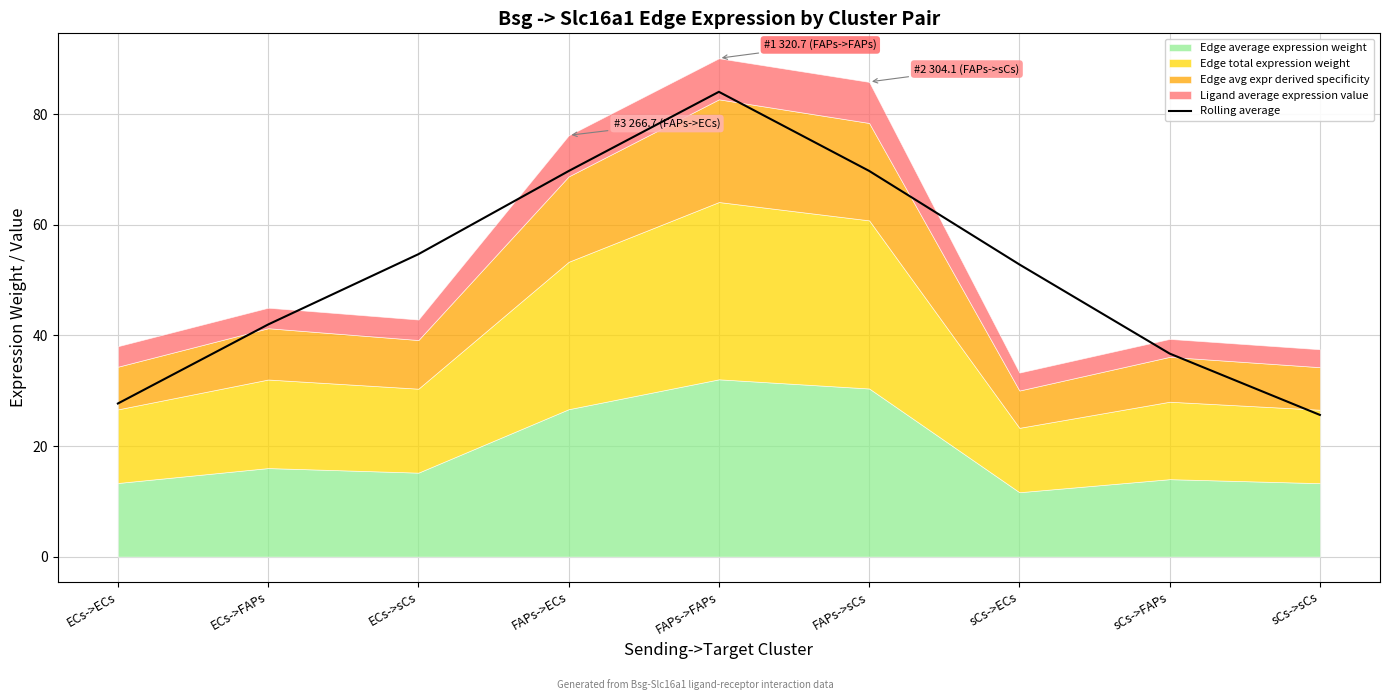

Which category has the lowest value across all series?

sCs->sCs